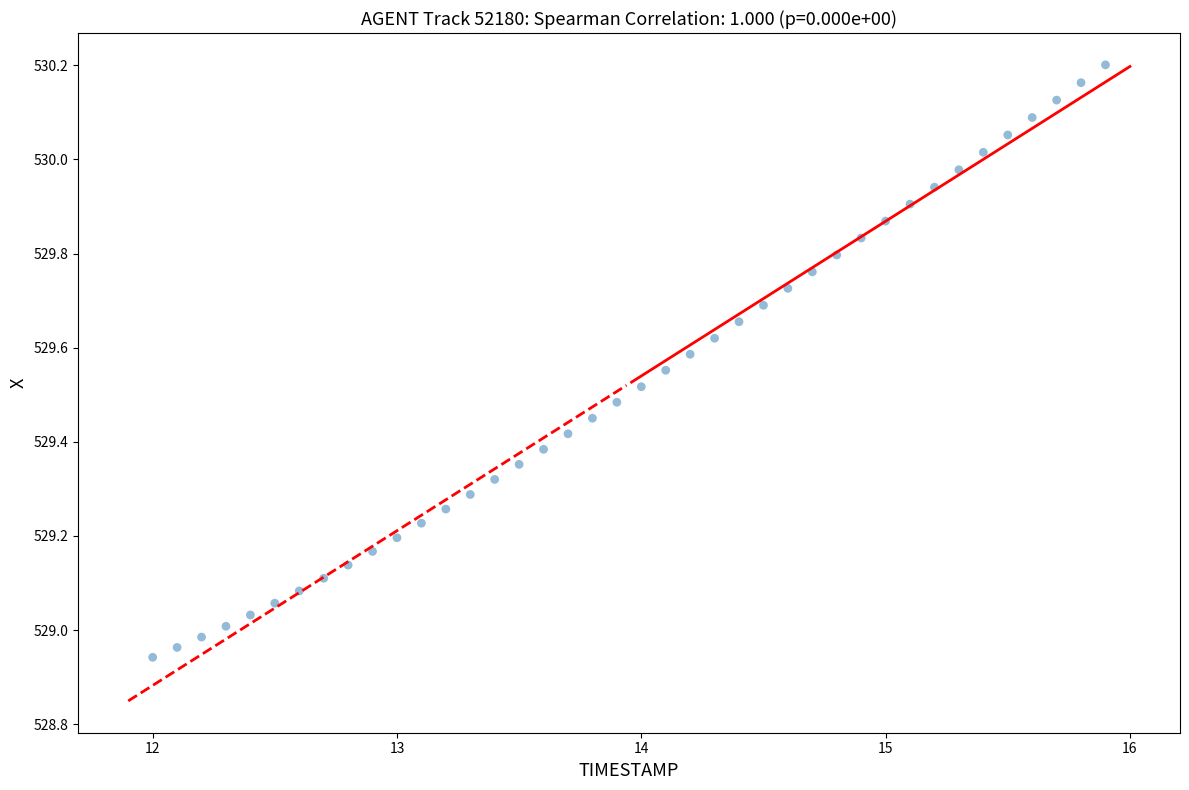

What is the range of Y values (max minus min)?

1.3